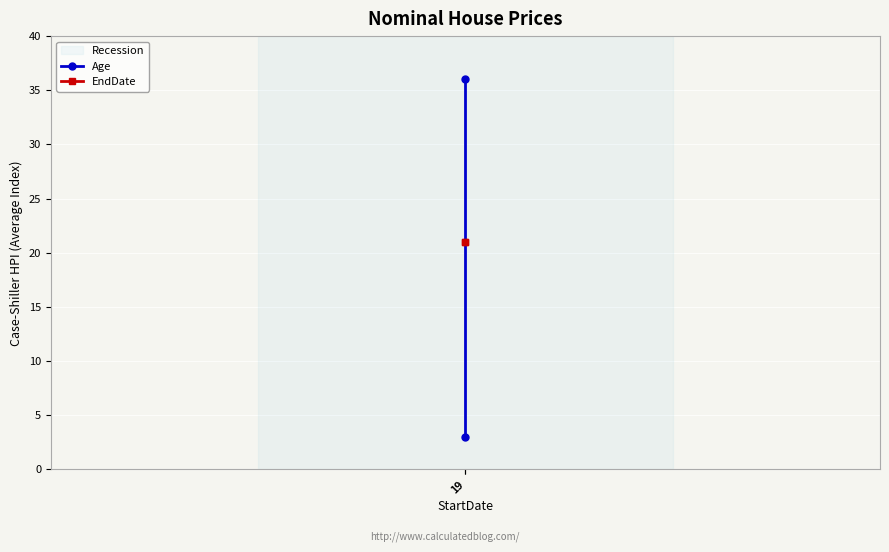

What is the sum of all EndDate values?

42